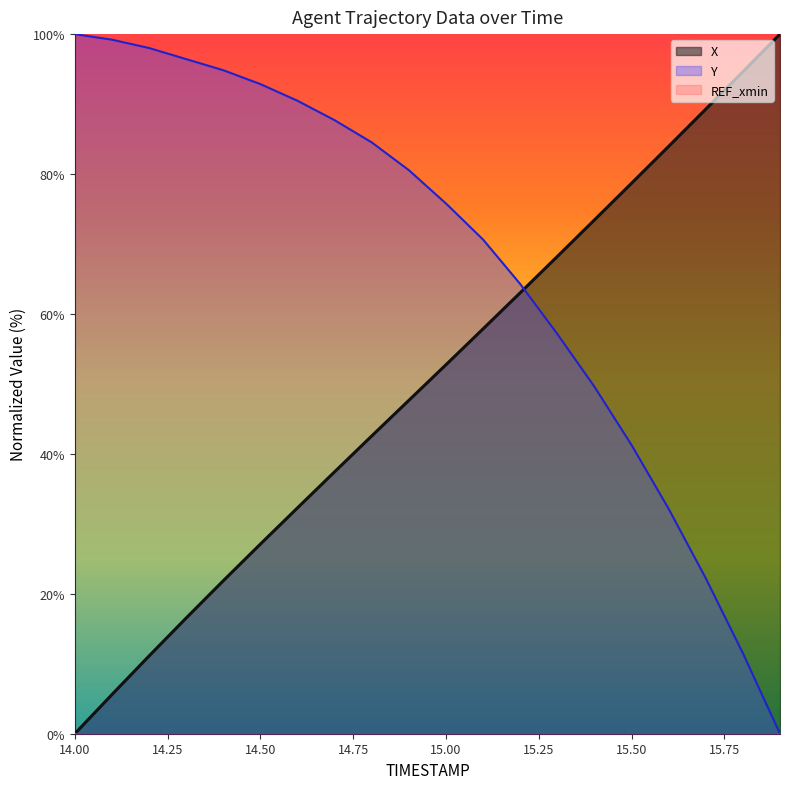

What value does the X series have at 14.2?

11.1